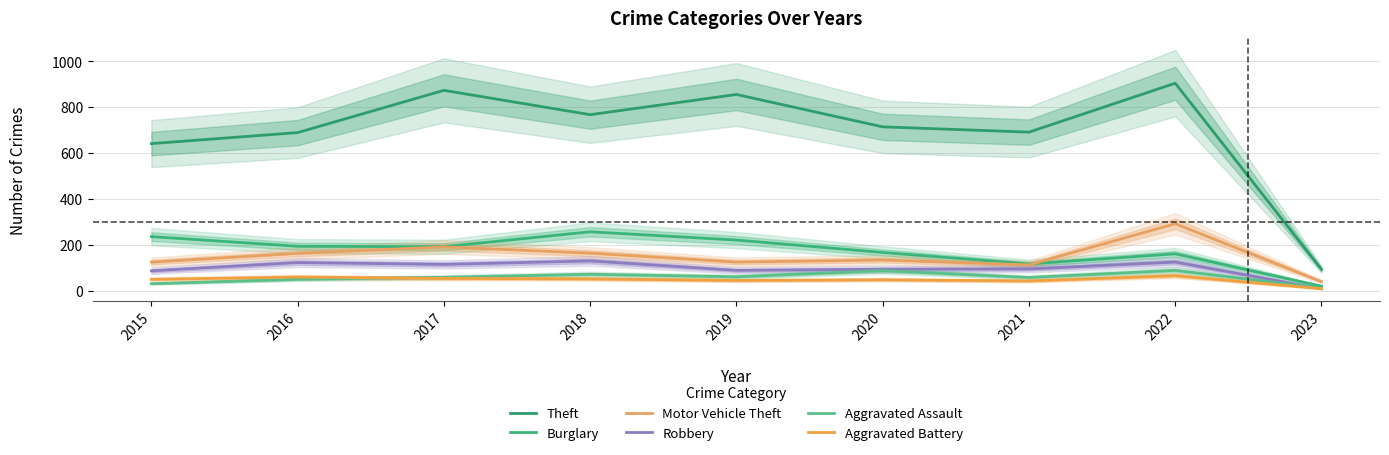

Where is the first local maximum for Motor Vehicle Theft?

2017